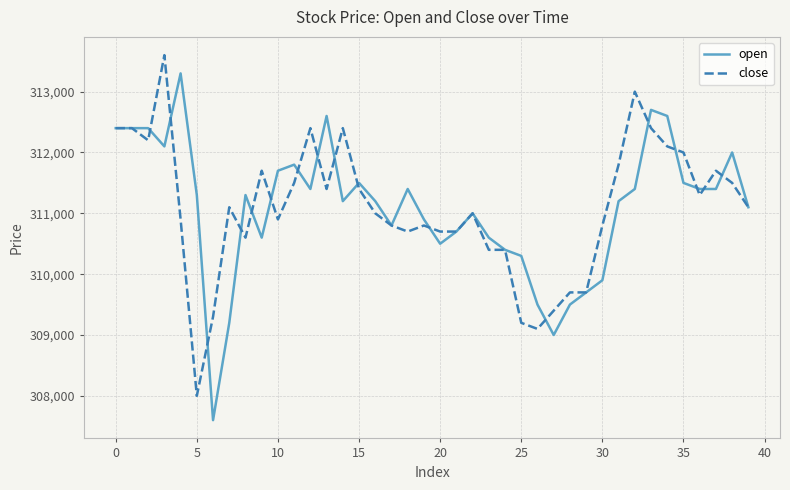

What is the highest value of the close series?

313600